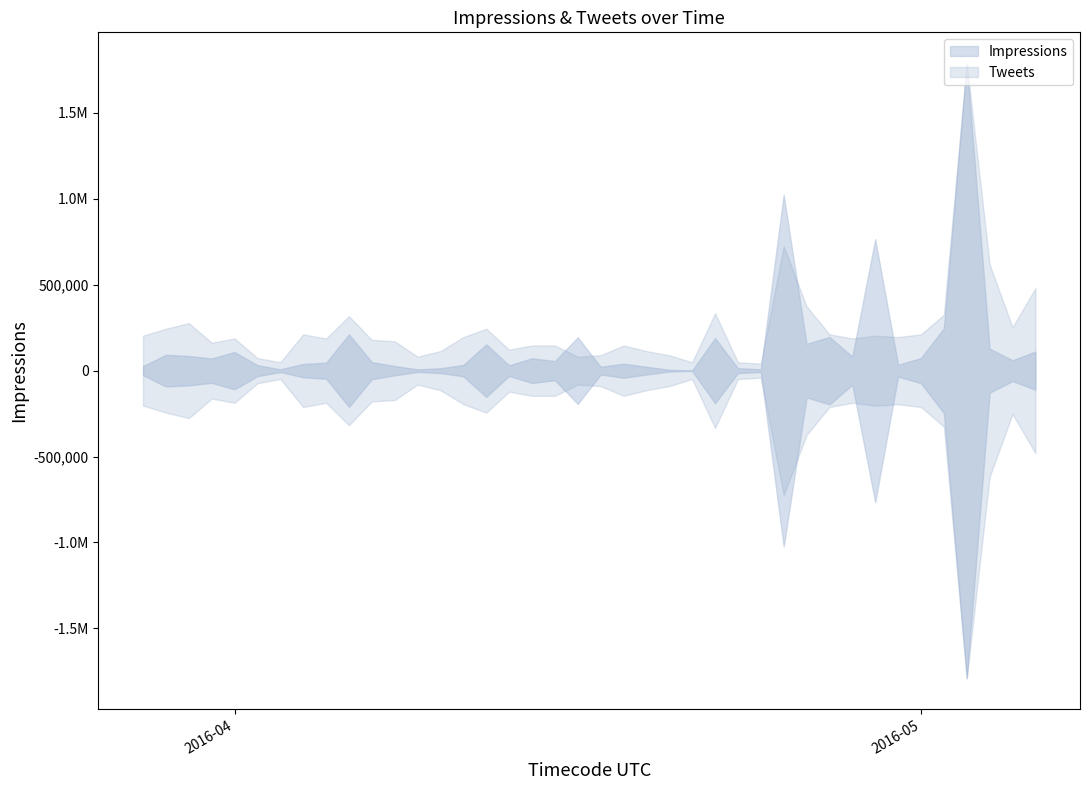

Reading right to left, what are all the values shown in this chart?

Impressions: 2016-05-06=110684	2016-05-05=60668	2016-05-04=128084	2016-05-03=1789920	2016-05-02=246620	2016-05-01=73499	2016-04-30=33896	2016-04-29=765119	2016-04-28=81900	2016-04-27=196347	2016-04-26=155860	2016-04-25=1023399	2016-04-24=7980	2016-04-23=14230	2016-04-22=189205	2016-04-21=1811	2016-04-20=4824	2016-04-19=22651	2016-04-18=41060	2016-04-17=22336	2016-04-16=193685	2016-04-15=55471	2016-04-14=71975	2016-04-13=30737	2016-04-12=152951	2016-04-11=33181	2016-04-10=13963	2016-04-09=7367	2016-04-08=27026	2016-04-07=49820	2016-04-06=211137	2016-04-05=46539	2016-04-04=38793	2016-04-03=7926	2016-04-02=31919	2016-04-01=108423	2016-03-31=70961	2016-03-30=85574	2016-03-29=92077	2016-03-28=26627
Tweets: 2016-05-06=59	2016-05-05=31	2016-05-04=76	2016-05-03=220	2016-05-02=40	2016-05-01=26	2016-04-30=24	2016-04-29=25	2016-04-28=23	2016-04-27=26	2016-04-26=46	2016-04-25=89	2016-04-24=5	2016-04-23=6	2016-04-22=41	2016-04-21=6	2016-04-20=11	2016-04-19=14	2016-04-18=18	2016-04-17=11	2016-04-16=10	2016-04-15=18	2016-04-14=18	2016-04-13=15	2016-04-12=30	2016-04-11=24	2016-04-10=14	2016-04-09=10	2016-04-08=21	2016-04-07=22	2016-04-06=39	2016-04-05=23	2016-04-04=26	2016-04-03=6	2016-04-02=9	2016-04-01=23	2016-03-31=20	2016-03-30=34	2016-03-29=30	2016-03-28=25